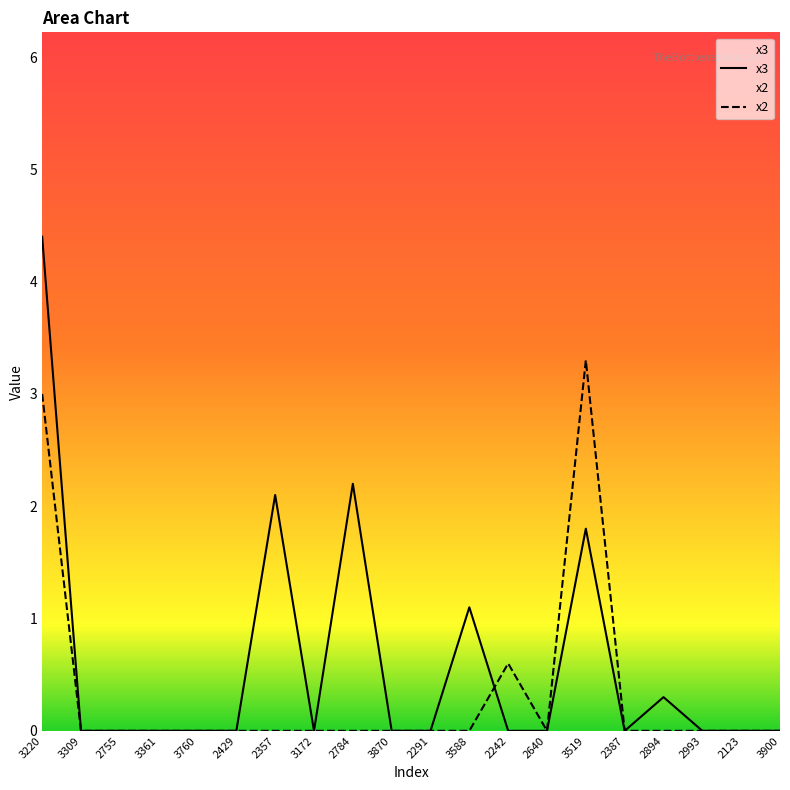

Reading left to right, transcribe all the data shown in this chart.

x3: 4.4	0.0	-0.0	0.0	-0.0	-0.0	2.1	-0.0	2.2	-0.0	-0.0	1.1	-0.0	-0.0	1.8	0.0	0.3	0.0	0.0	0.0
x2: 3.0	-0.0	0.0	0.0	-0.0	-0.0	-0.0	0.0	-0.0	-0.0	0.0	-0.0	0.6	-0.0	3.3	0.0	-0.0	0.0	-0.0	0.0